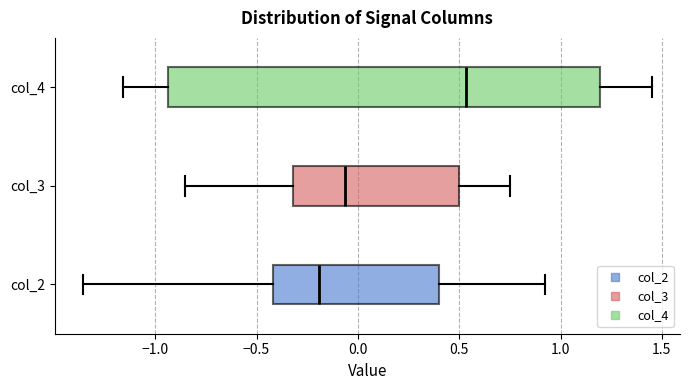

Comparing the boxes themselves (not the whiskers), which one is the widest?

col_4